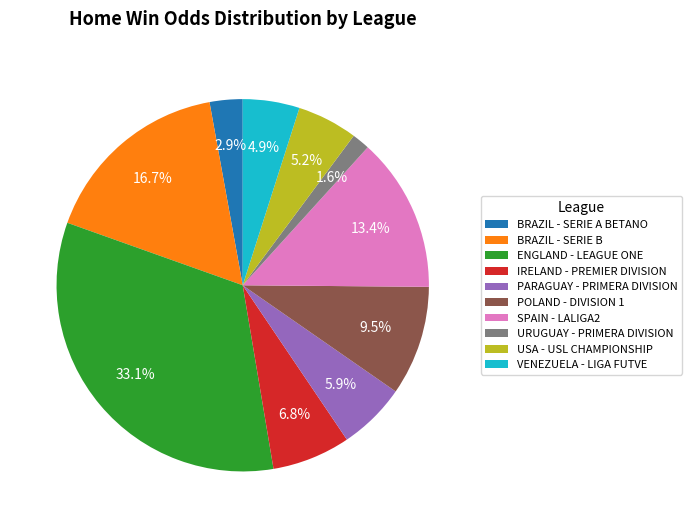

What percentage do ENGLAND - LEAGUE ONE and POLAND - DIVISION 1 together represent?

42.6%